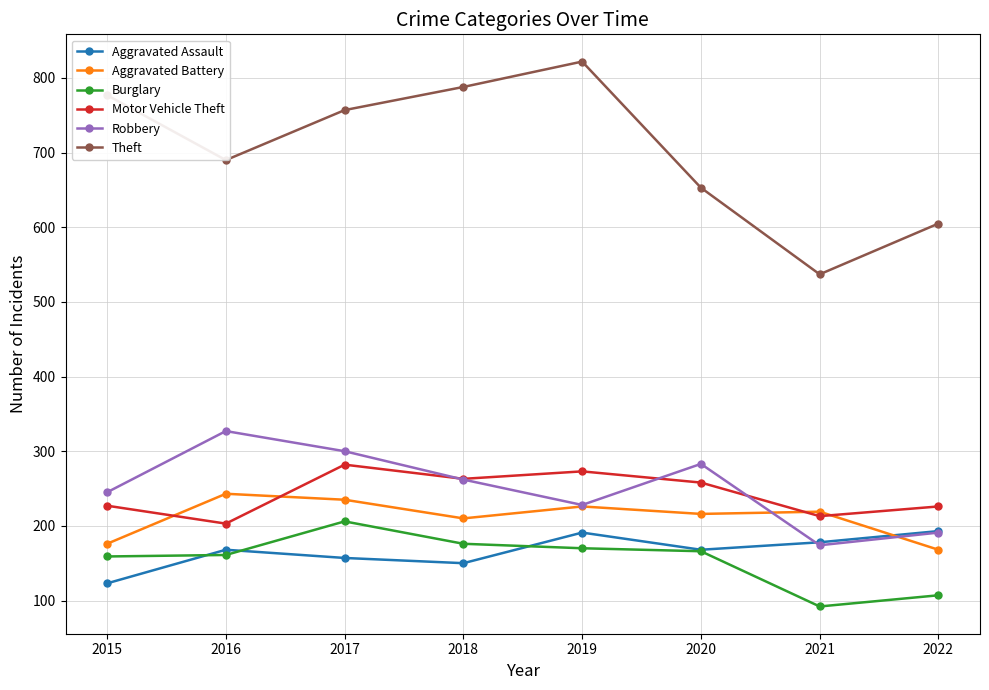

Is this an area chart (filled region under the line)?

No